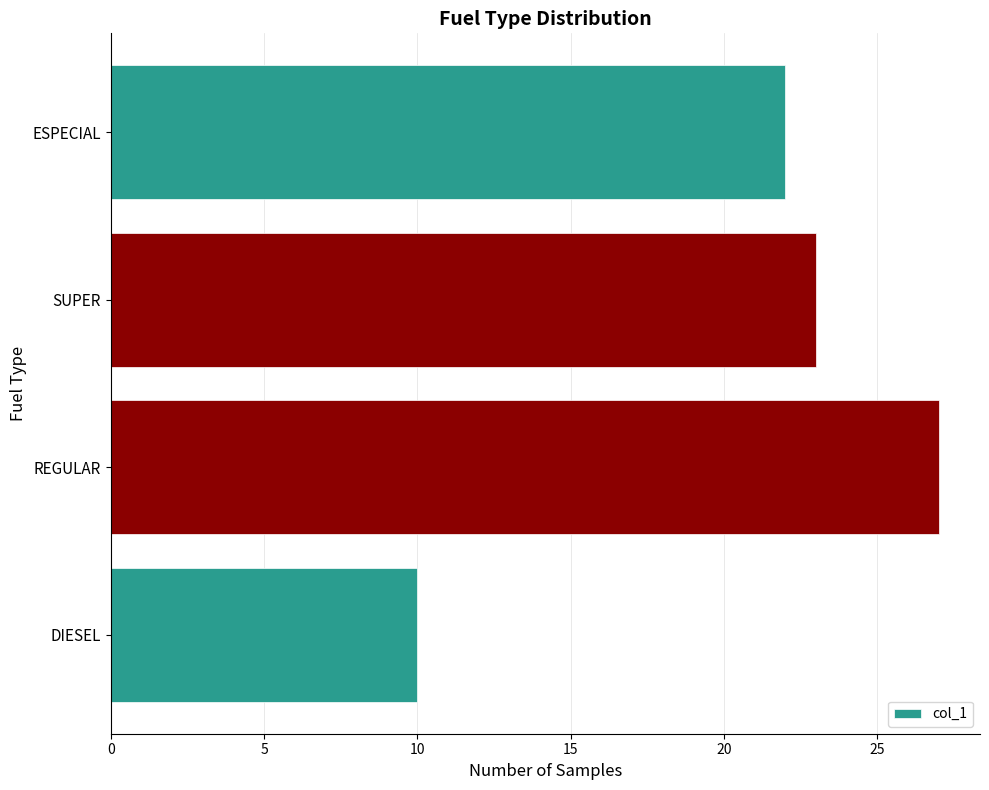

Are the bars horizontal?

Yes